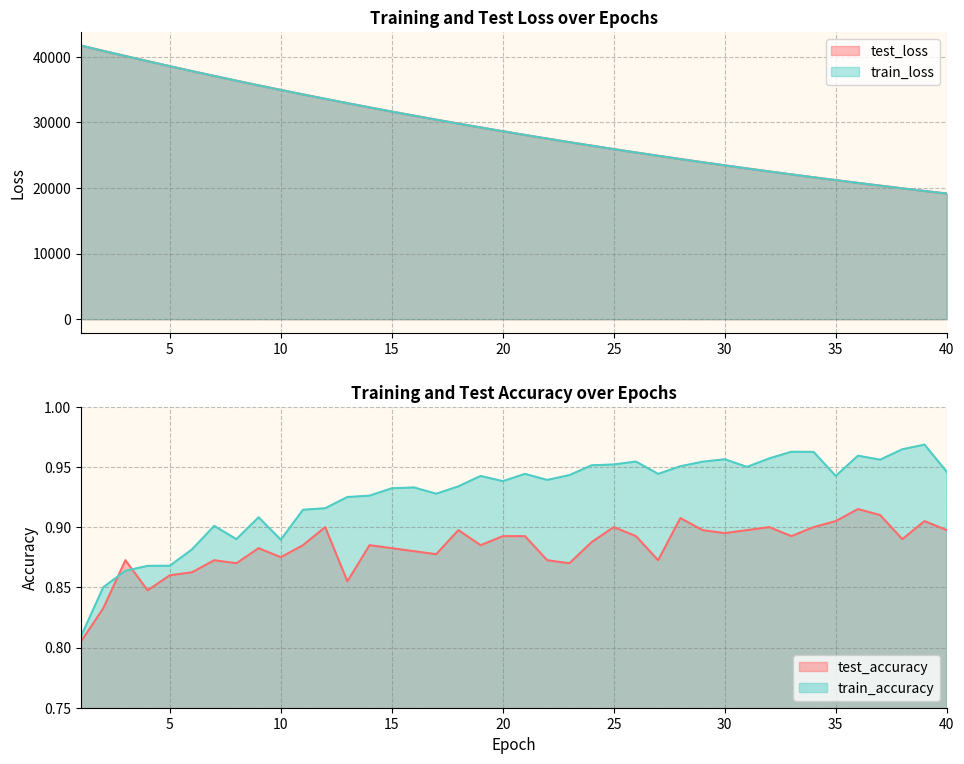

At which label does test_loss first exceed 28632?

1